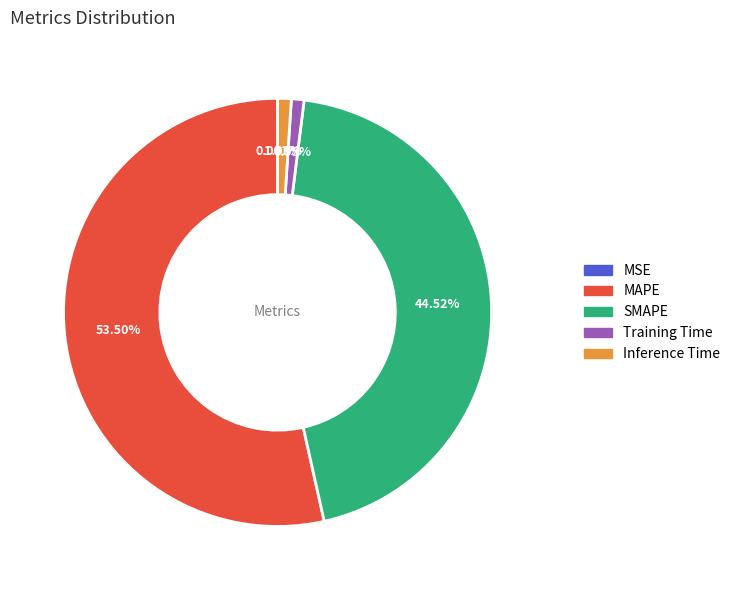

To the nearest percent, what is the difference between the largest and smallest slice percentages?

53%